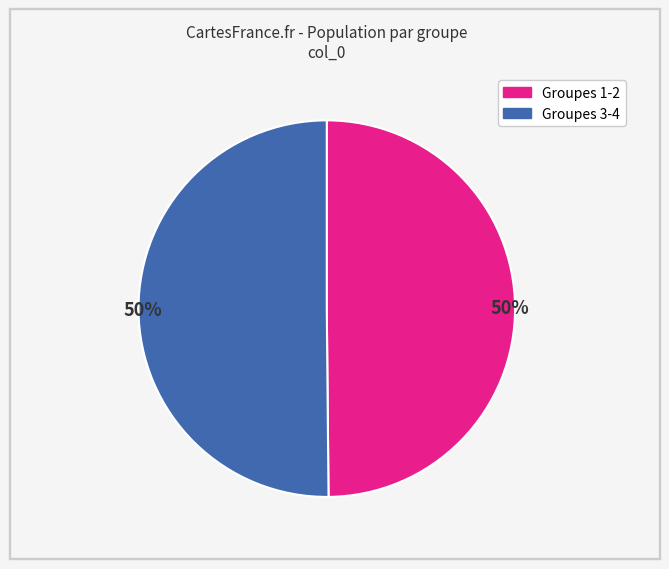

To the nearest percent, what is the average slice percentage?

50%